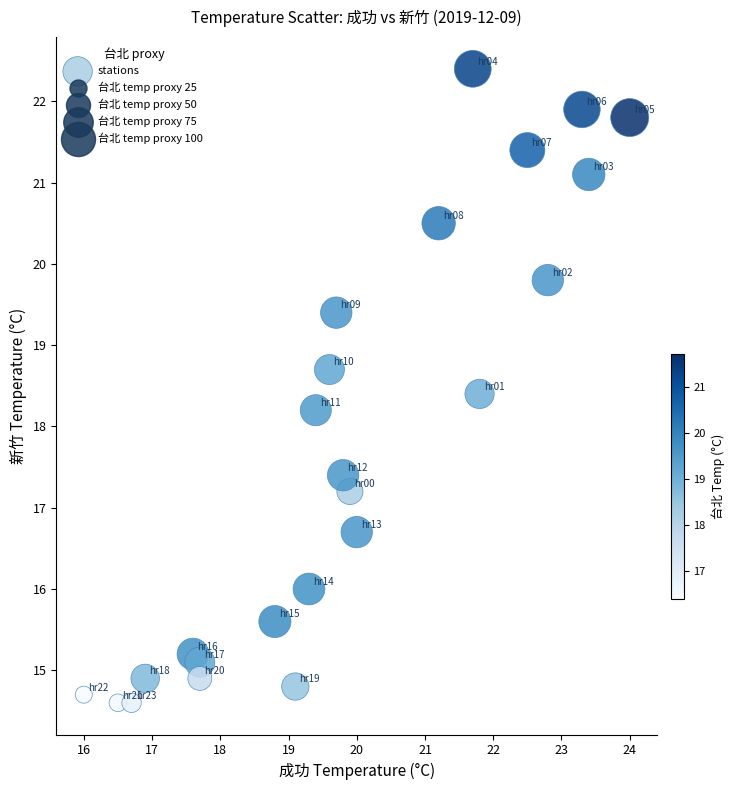

What is the range of Y values (max minus min)?

7.8